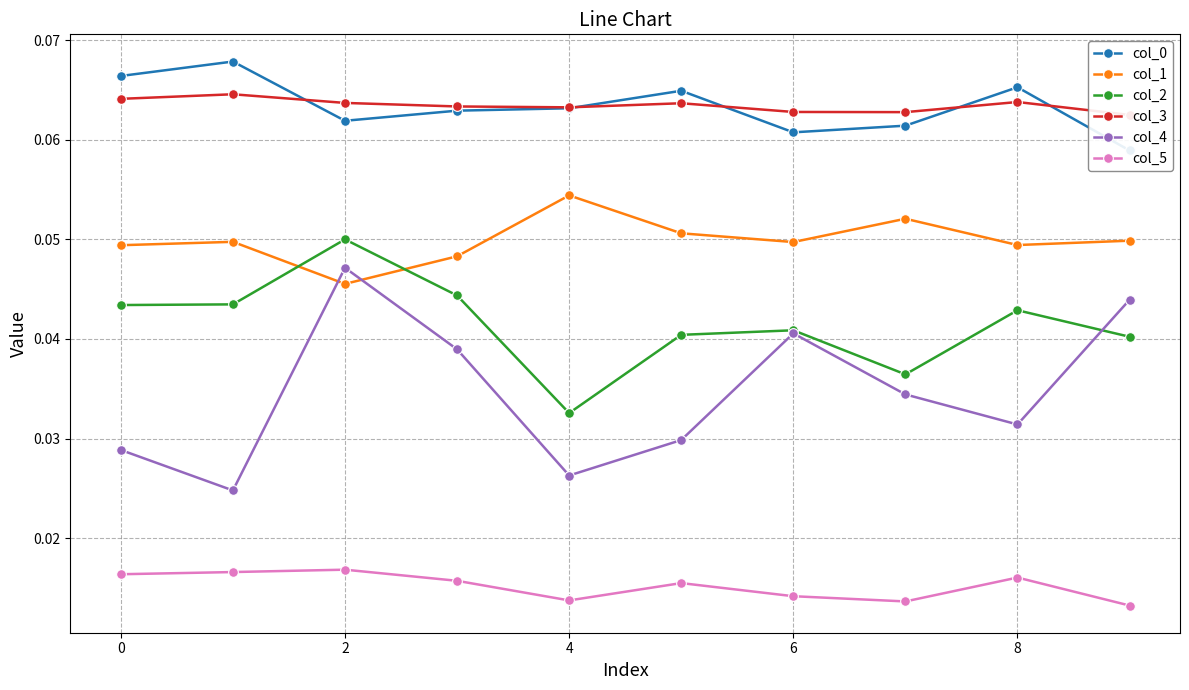

At which category is the sum across all series the highest?

2